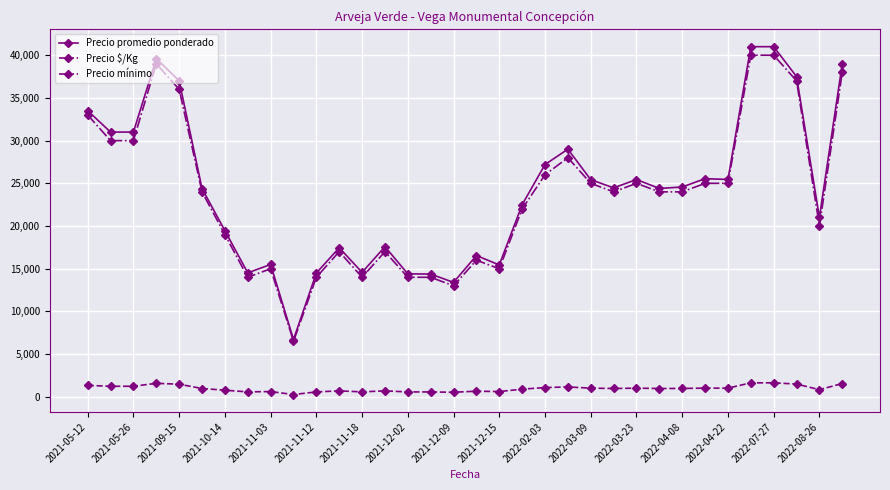

True or false: Precio $/Kg and Precio promedio ponderado intersect in this chart.

False